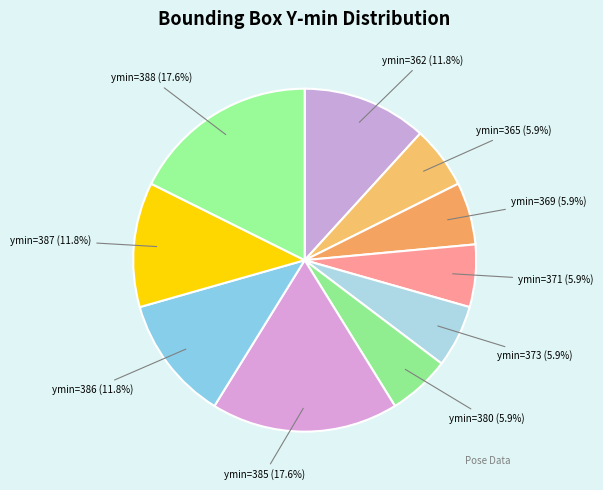

What portion of the pie excludes ymin=369?

94.1%